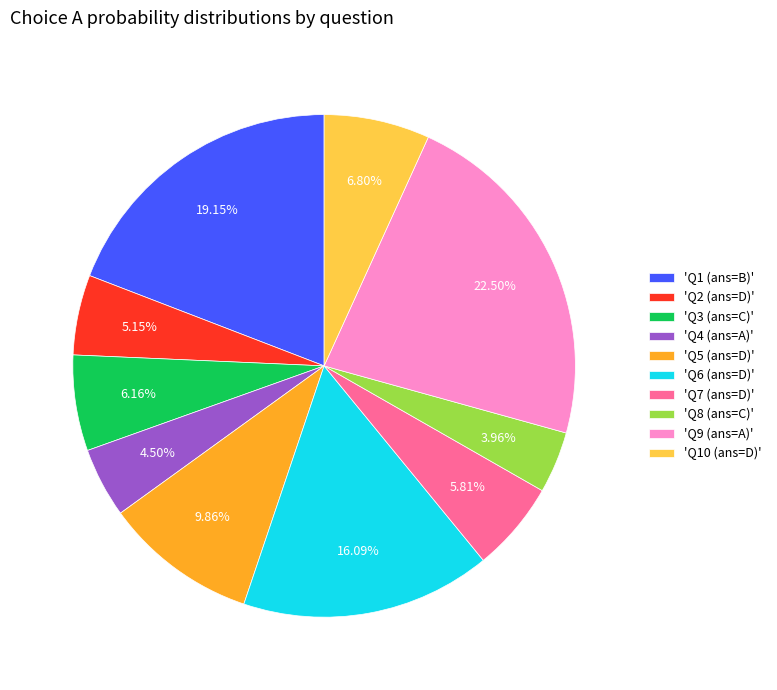

Is there any slice that represents more than half of the pie?

No